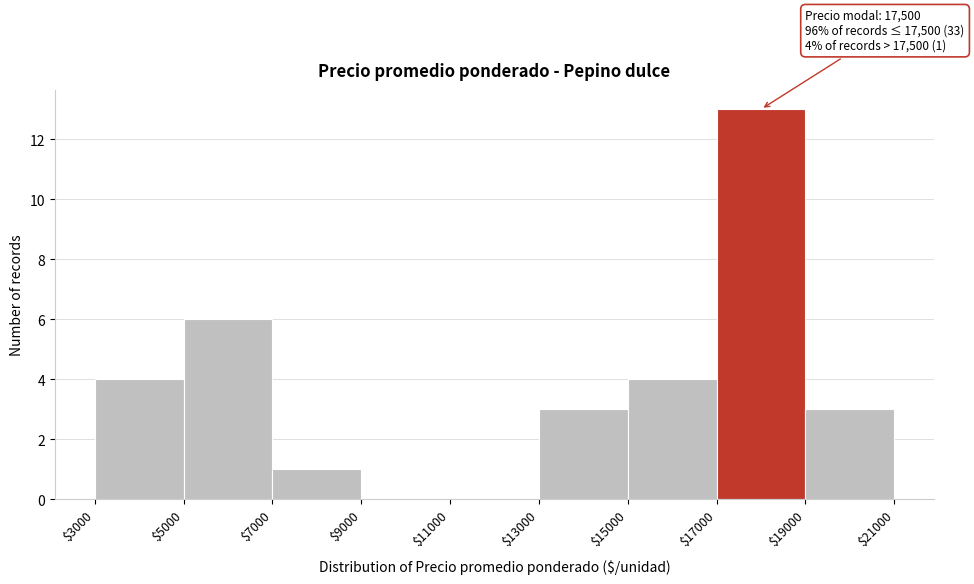

Which range on the x-axis has the tallest bar?

$17000 to $19000